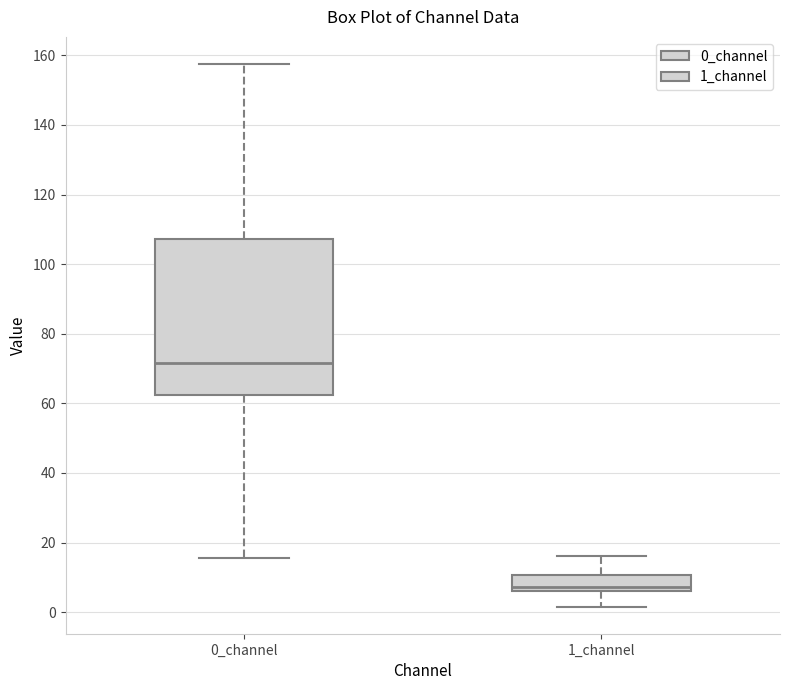

Reading left to right, read every box against the y-axis: the position of its median line, the range the box covers, and the ends of its whiskers. The values are not printed on the chart, so give them approximately, as read against the axis.

0_channel: median 72, box 62 to 108, whiskers 16 to 158
1_channel: median 8, box 6 to 10, whiskers 2 to 16